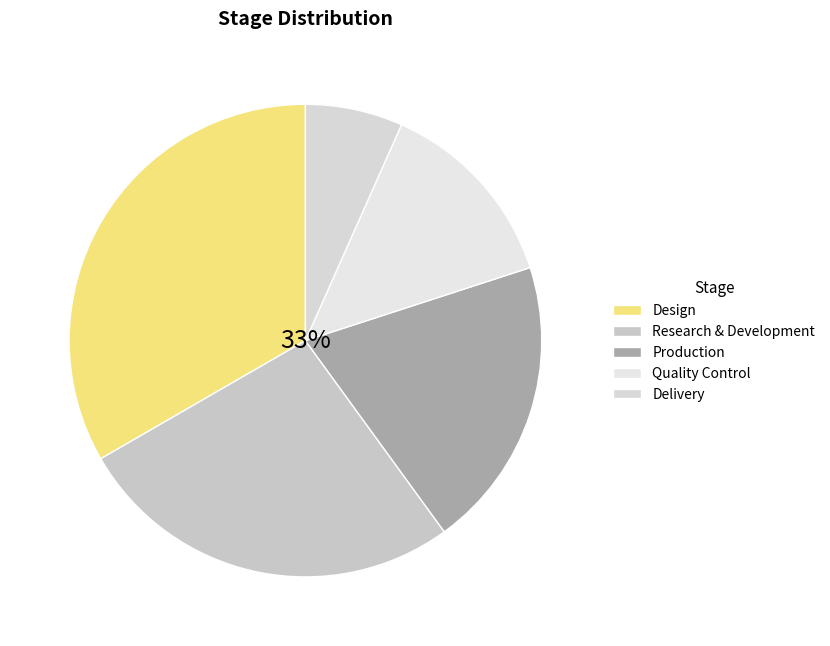

Is the sum of Production and Research & Development greater than half?

No